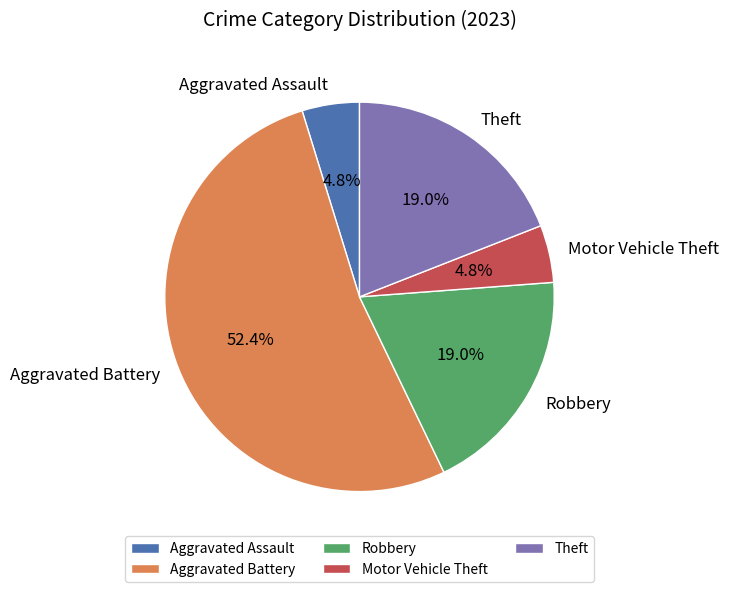

Count the number of slices in the pie.

5